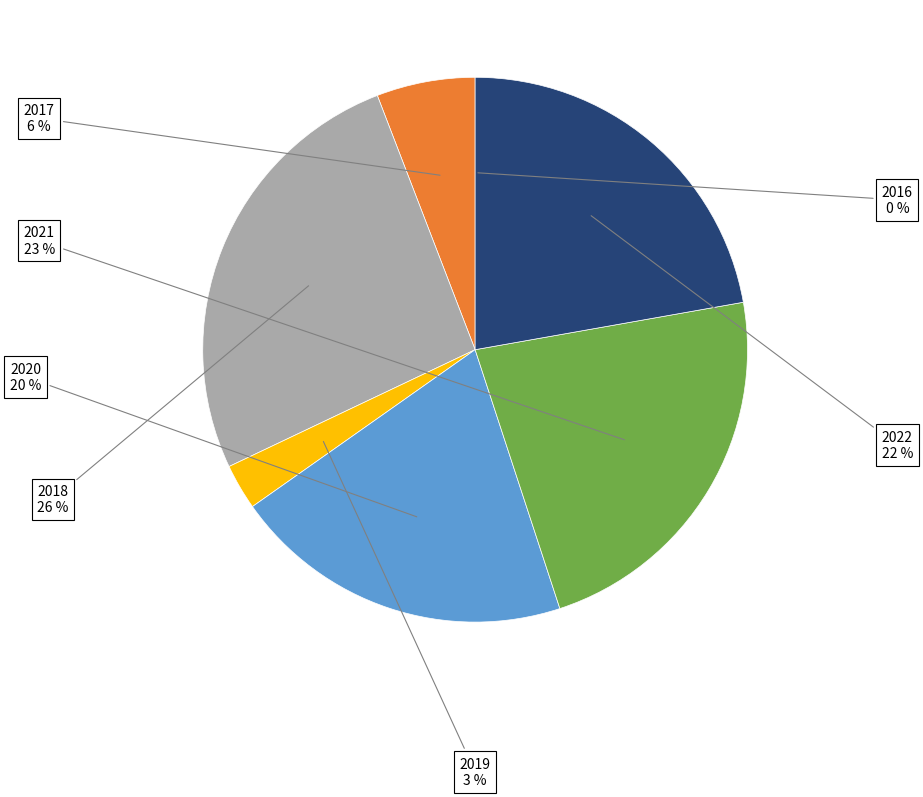

What is the largest slice in the pie chart?

2018